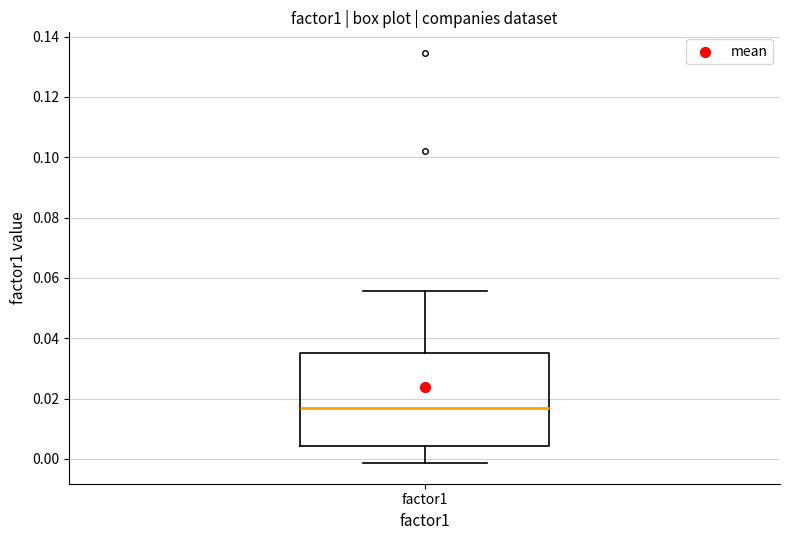

Read this box plot against the y-axis: the position of the median line, the range covered by the box, and the ends of both whiskers. The values are not printed on the chart, so give them approximately, as read against the axis.

median 0.016, box 0.004 to 0.036, whiskers -0.002 to 0.056